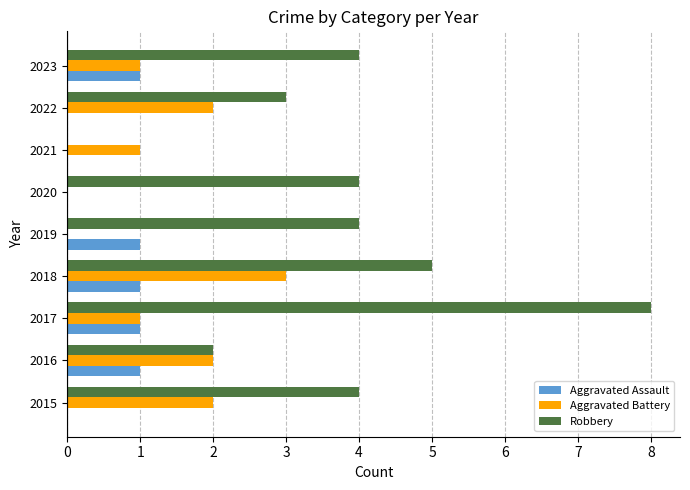

What is the sum of all Aggravated Assault values?

5